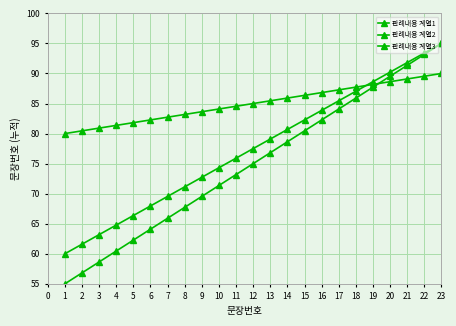

What value does the 판례내용 계열2 series have at 15?

82.3